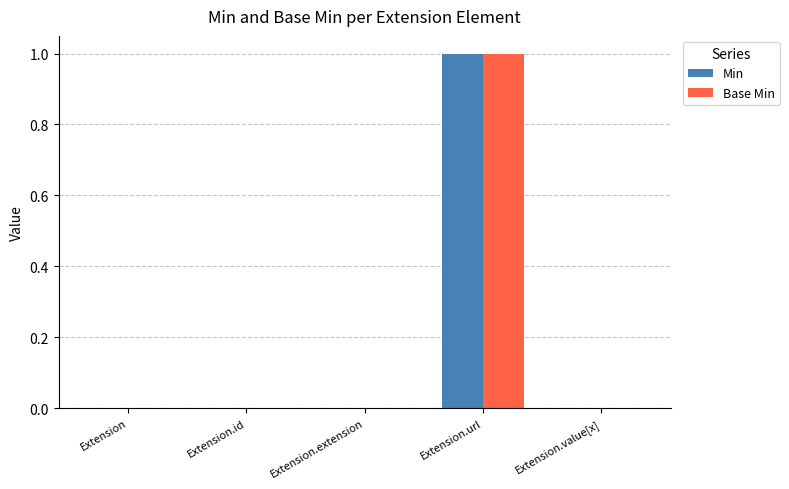

At which label does Min reach its peak?

Extension.url